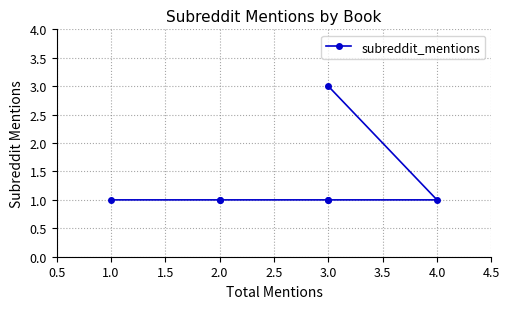

What is the smallest value displayed?

1